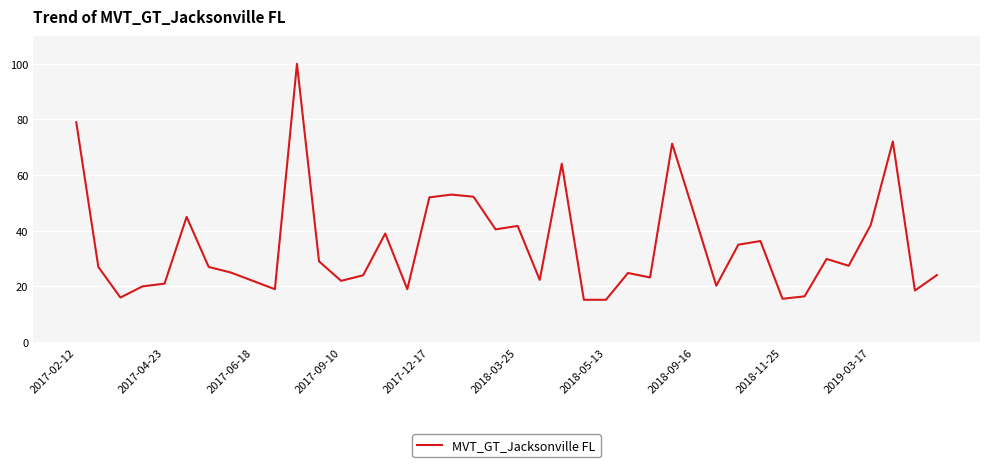

What is the maximum value shown in the chart?

100.0